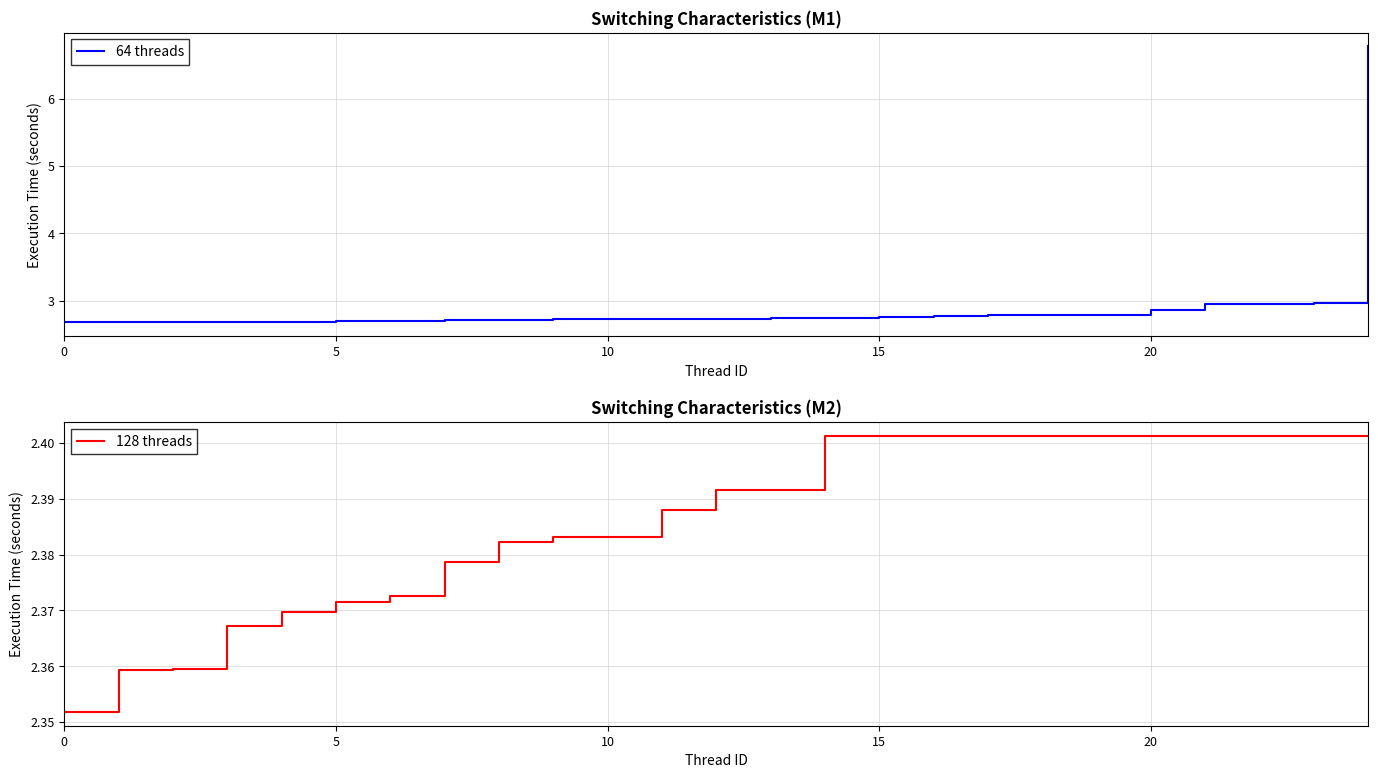

What are all the series names shown in the legend?

64 threads, 128 threads